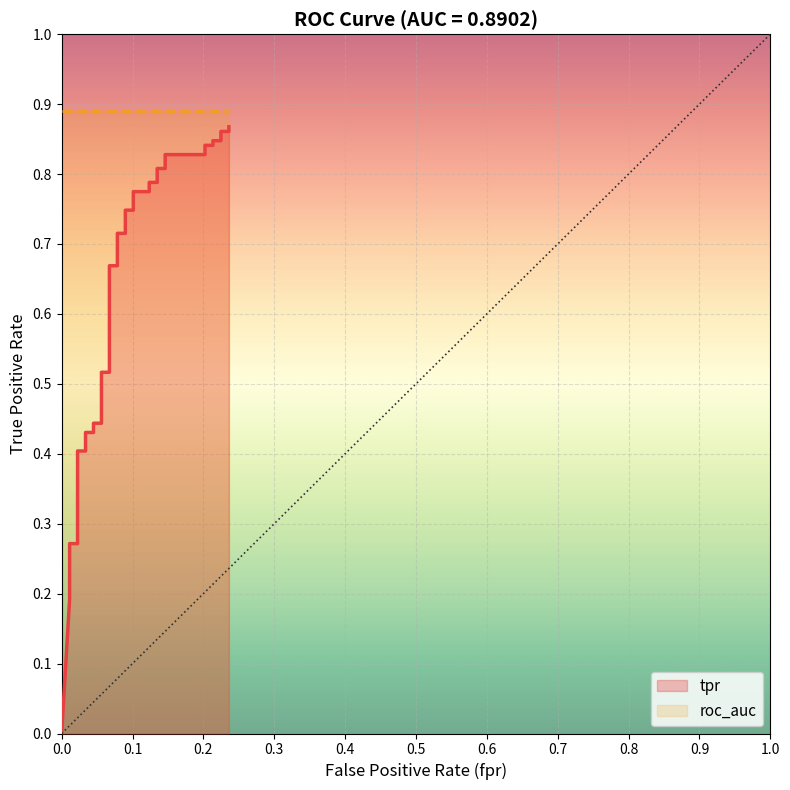

Reading left to right, transcribe all the data shown in this chart.

0.0	0.2	0.3	0.3	0.3	0.3	0.3	0.3	0.4	0.4	0.4	0.4	0.4	0.4	0.4	0.4	0.4	0.5	0.5	0.7	0.7	0.7	0.7	0.7	0.7	0.8	0.8	0.8	0.8	0.8	0.8	0.8	0.8	0.8	0.8	0.8	0.8	0.9	0.9	0.9